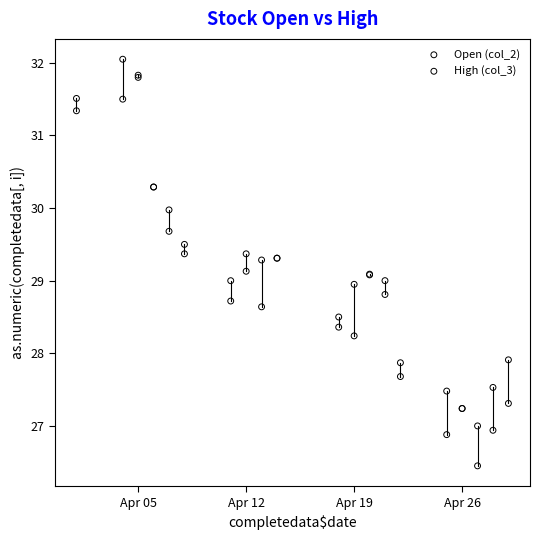

Which series has the widest spread of Y values?

Open (col_2)